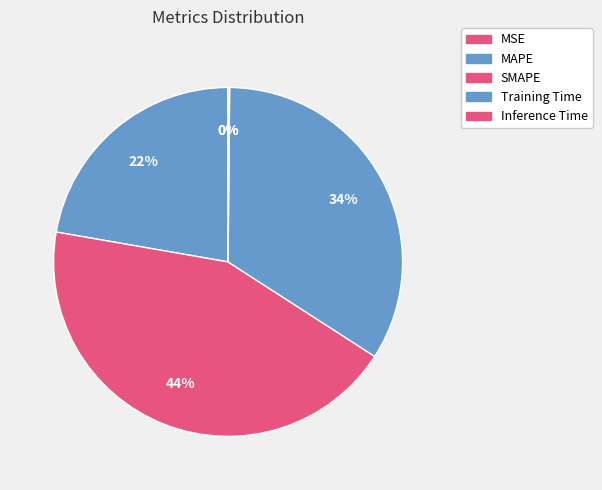

How many slices are in this pie chart?

5